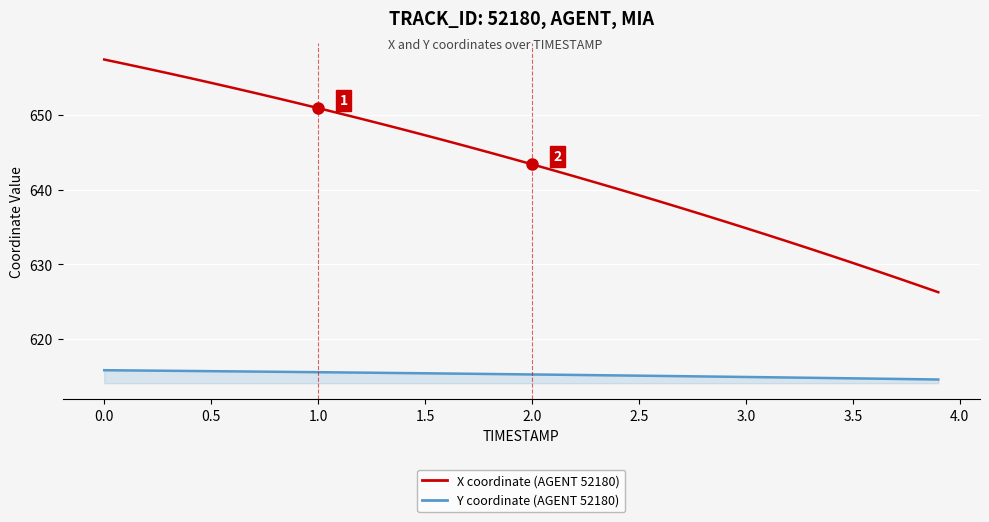

Rank the series by their average value, from highest to lowest.

X coordinate (AGENT 52180), Y coordinate (AGENT 52180)